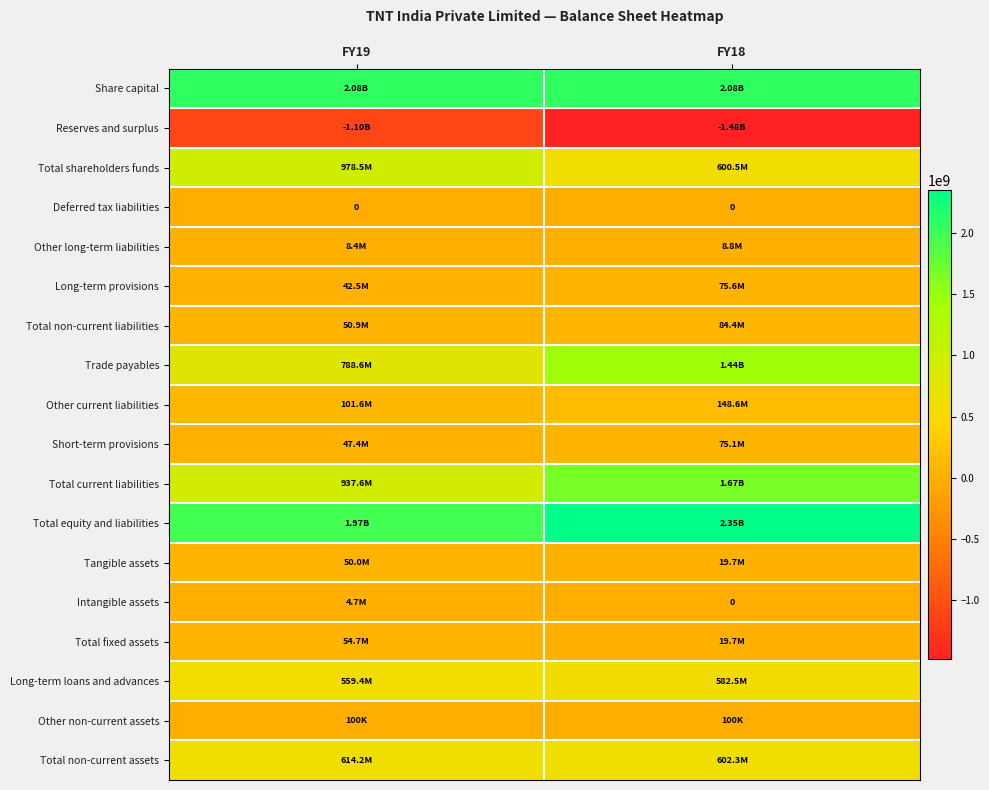

Count the number of data series in this chart.

18